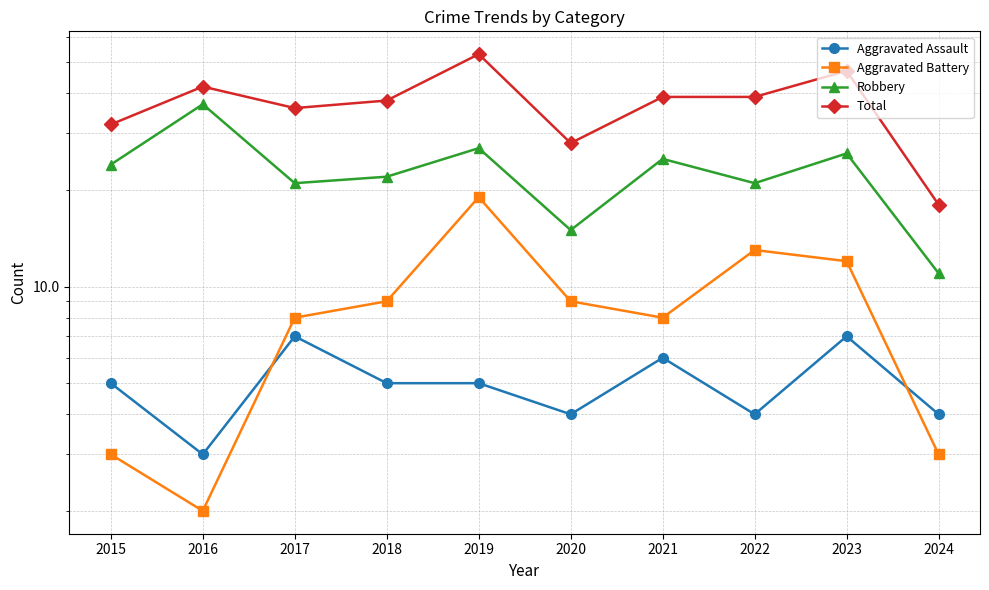

What is the sum of the Robbery values at 2020 and 2022?

36